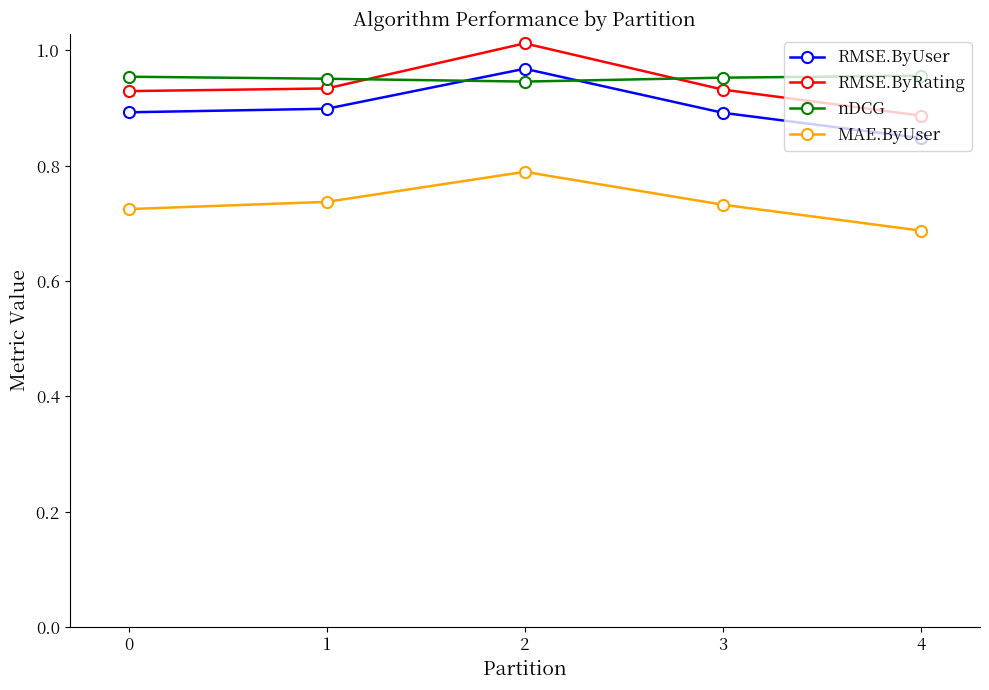

What is the total value across all series at 2?

3.7